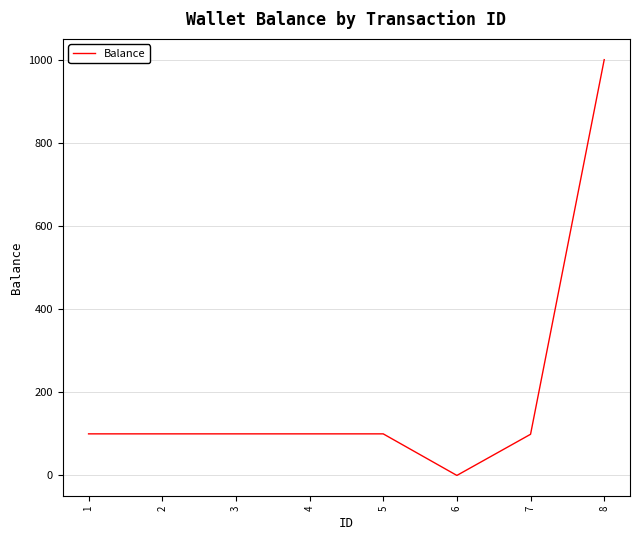

How many values are below 100?

2